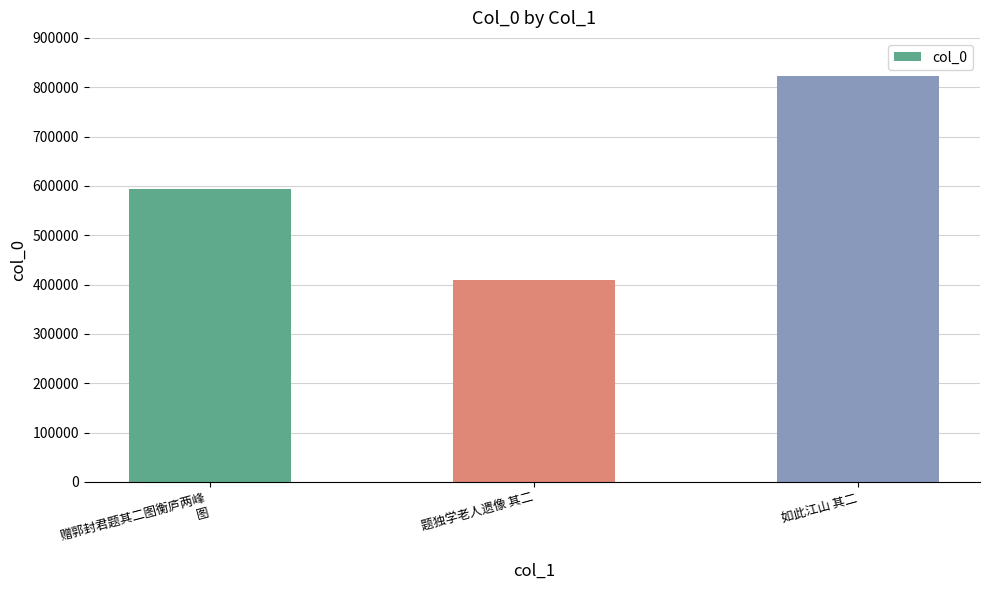

Reading left to right, what are all the values shown in this chart?

赠郭封君题其二图衡庐两峰
图=594364	题独学老人遗像 其二=408521	如此江山 其二=823168